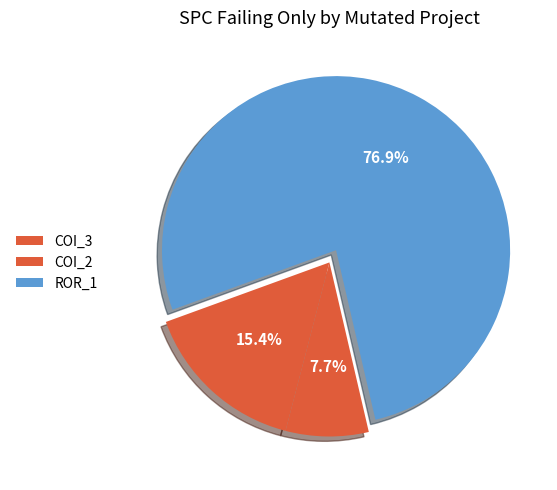

How many slices are in this pie chart?

3